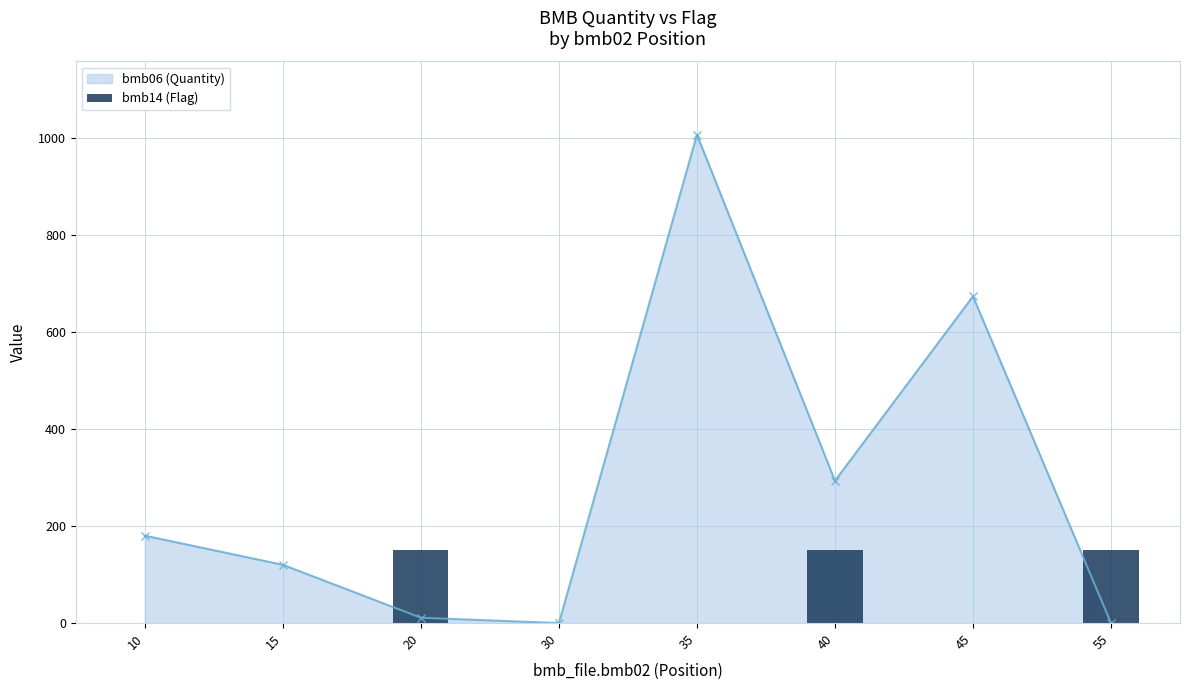

Rank the categories by value from lowest to highest.

10, 15, 30, 35, 45, 20, 40, 55